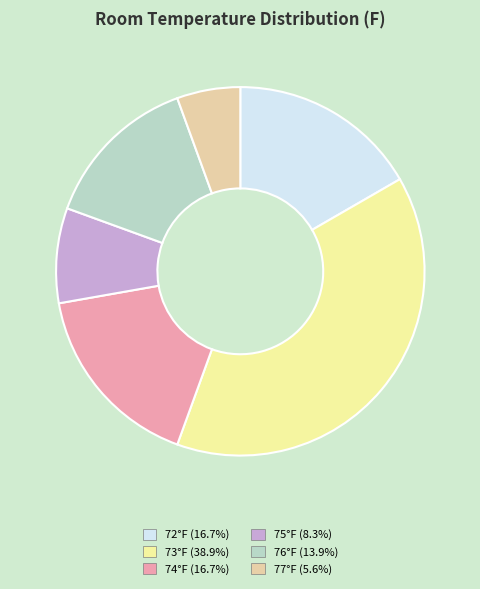

Is the sum of 74°F (16.7%) and 75°F (8.3%) greater than half?

No